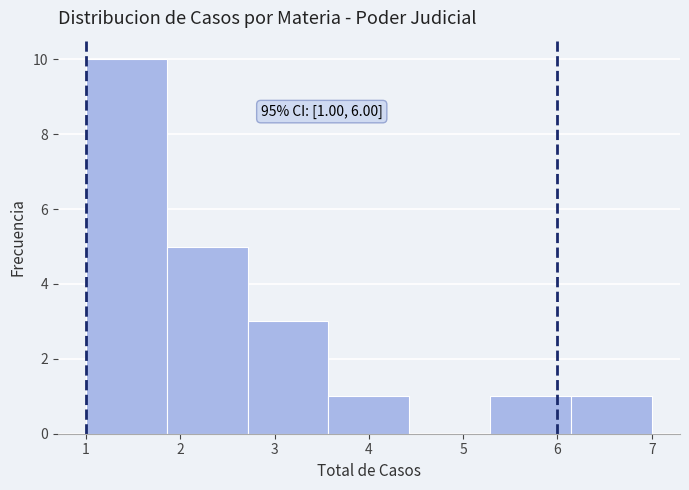

Over which range of the x-axis is the bar tallest?

1.0 to 1.9